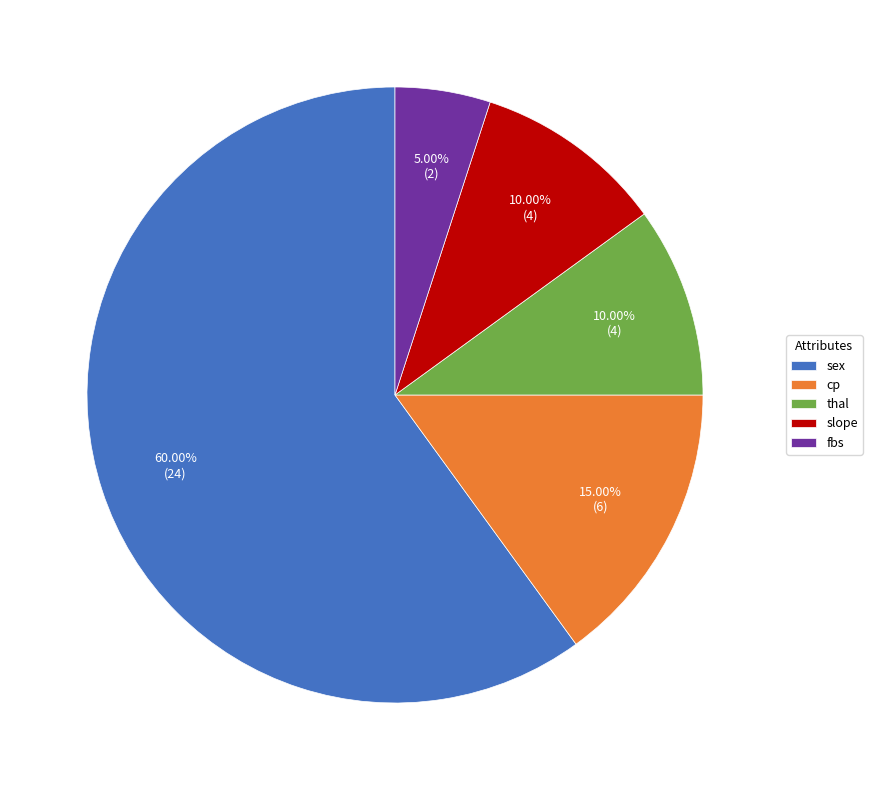

The cp slice represents 15% of the pie. True or false?

True